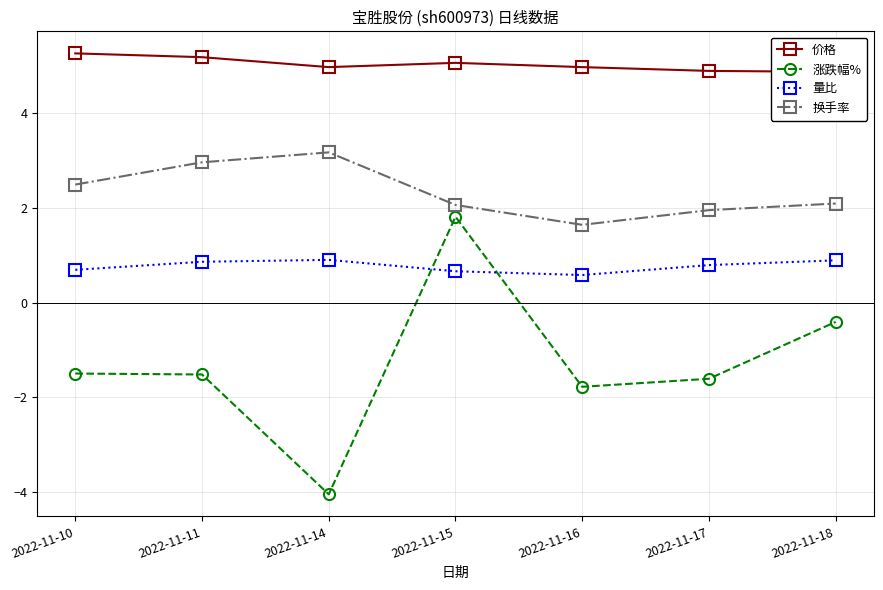

What value does the 涨跌幅% series have at 2022-11-16?

-1.8